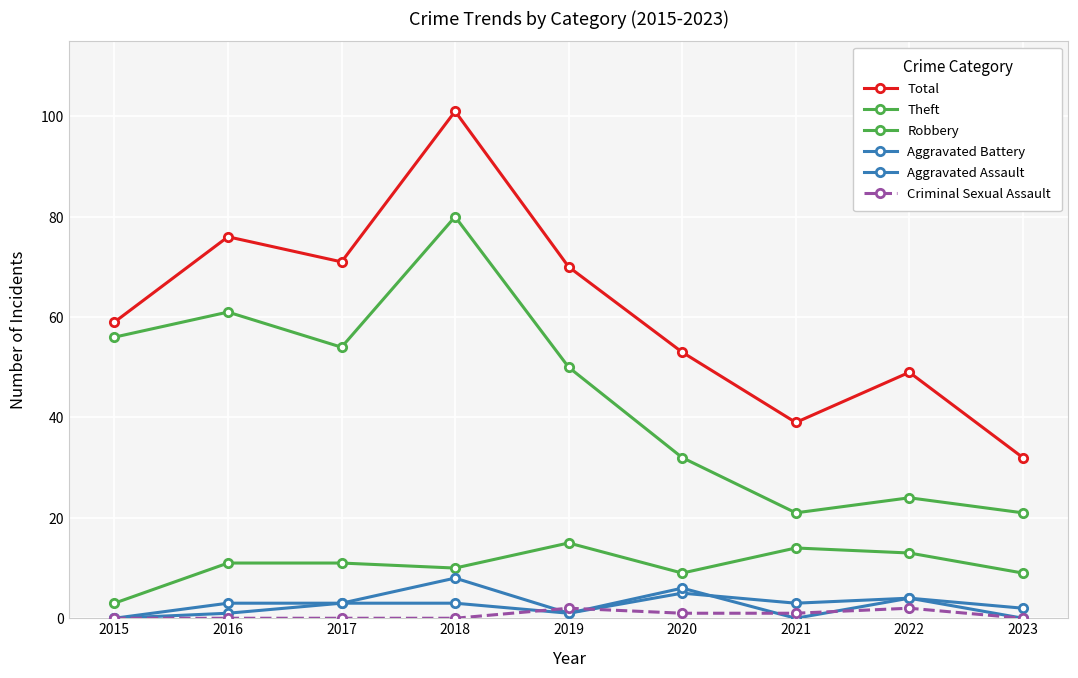

Does the chart have visible grid lines?

Yes